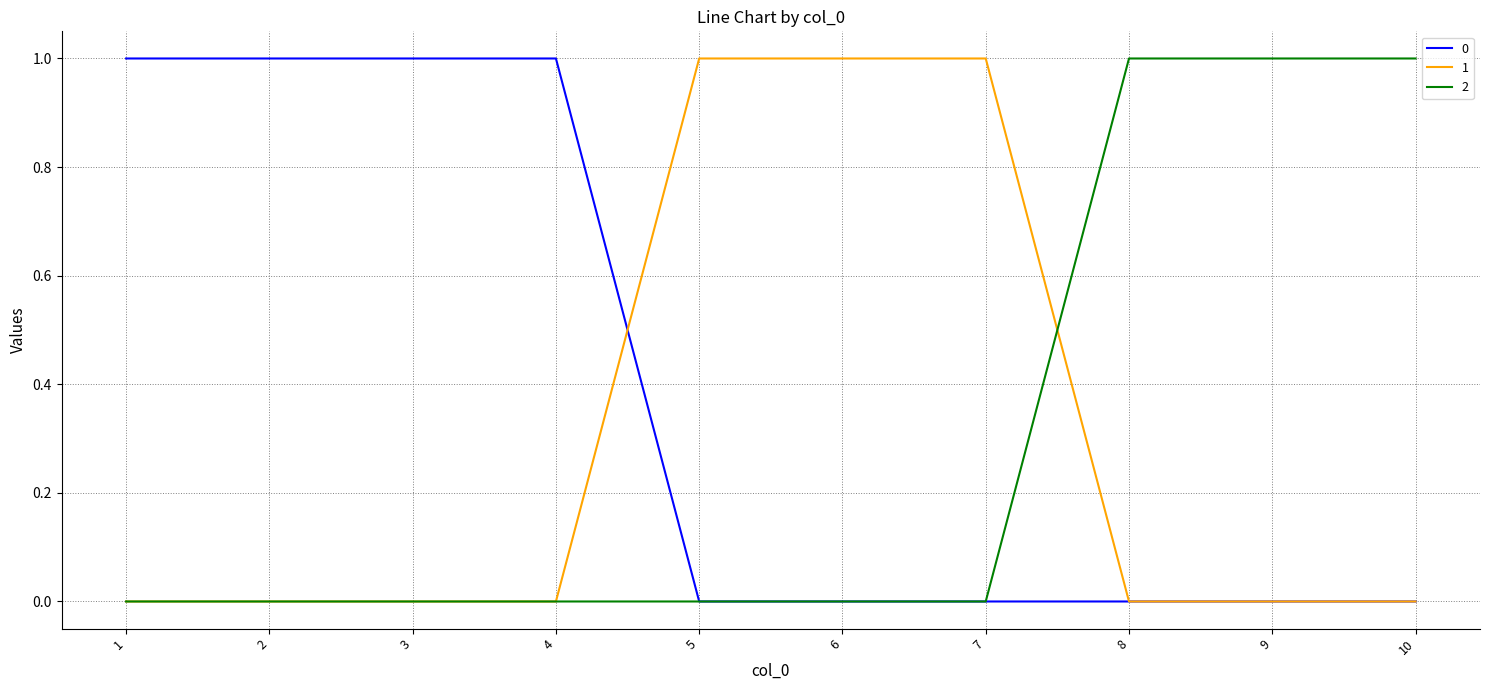

The 0 series shows 0 at 9. True or false?

True